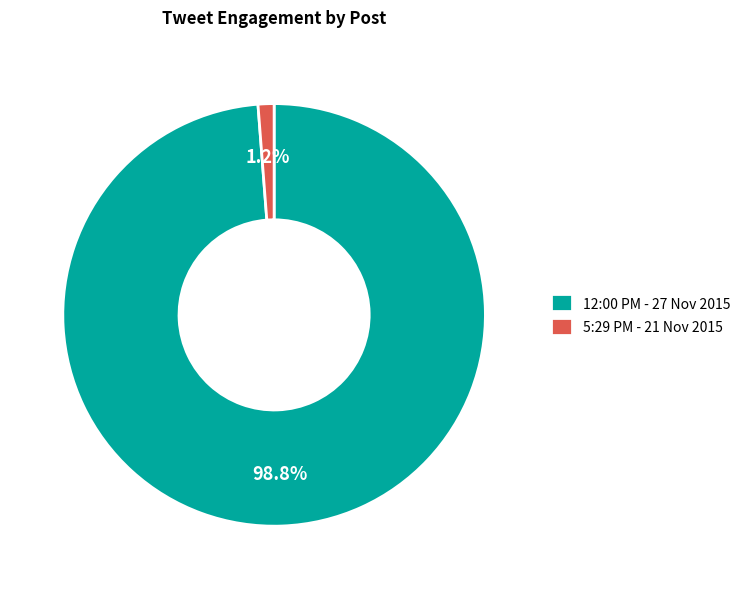

How many slices are in this pie chart?

2